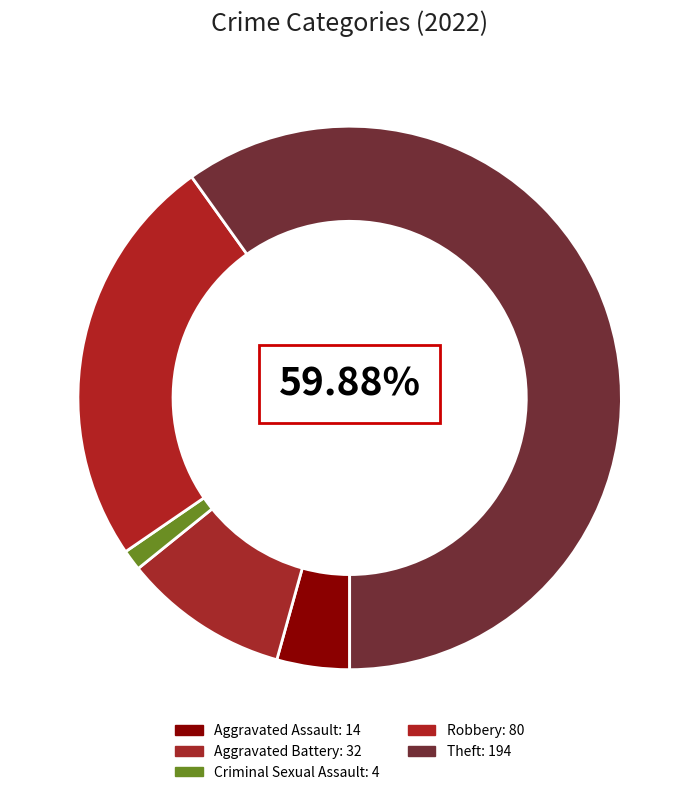

Is there a majority slice in this chart?

Yes